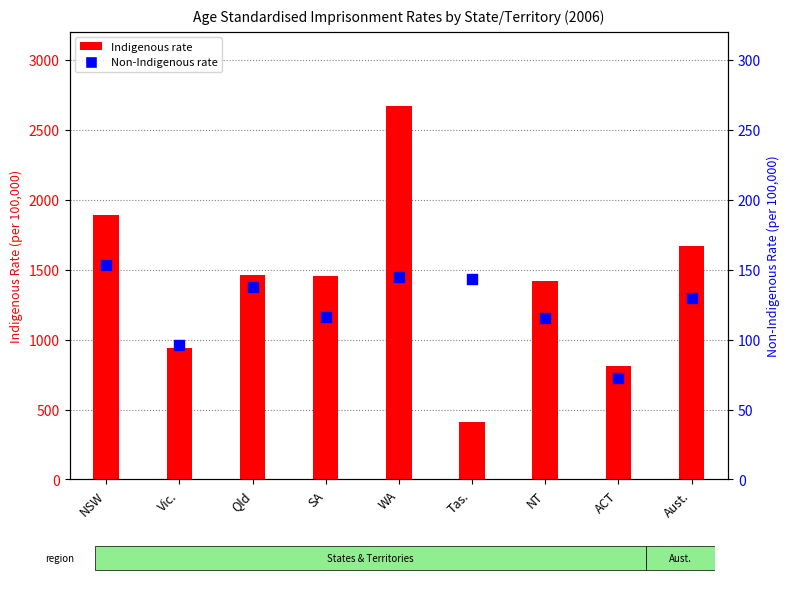

At which category is the sum across all series the highest?

WA